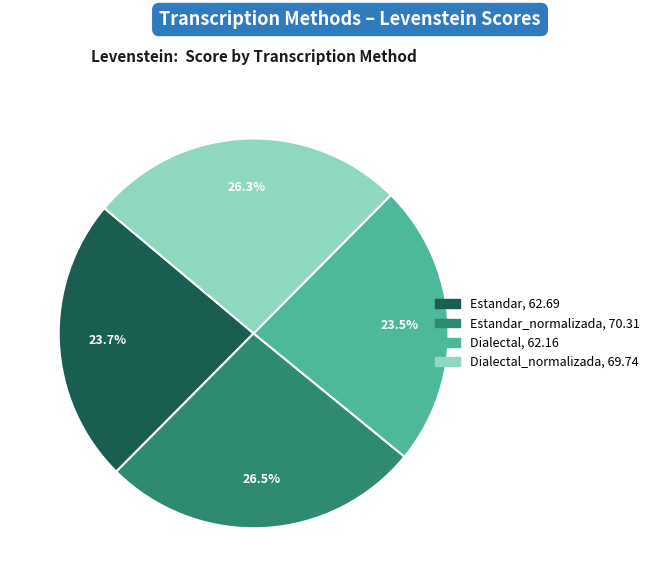

Is there any slice that represents more than half of the pie?

No